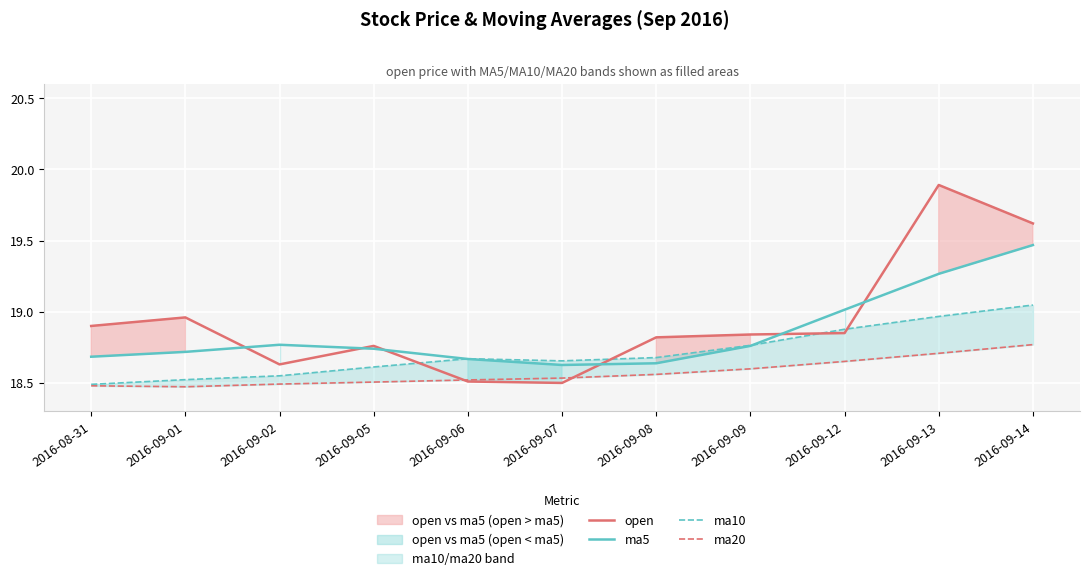

True or false: open and ma20 intersect in this chart.

True